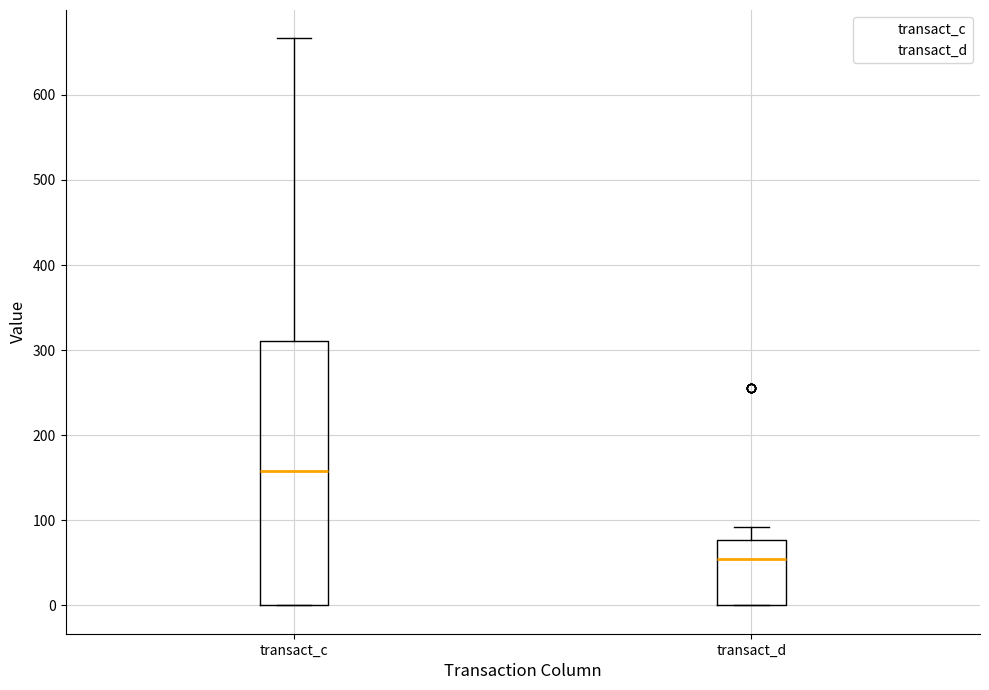

Reading left to right, transcribe this box plot: for each box, give where its median line is, the range the box spans, and where its two whiskers end, as read against the y-axis. The values are not printed on the chart, so give them approximately, as read against the axis.

transact_c: median 160, box 0 to 310, whiskers 0 to 670
transact_d: median 50, box 0 to 80, whiskers 0 to 90